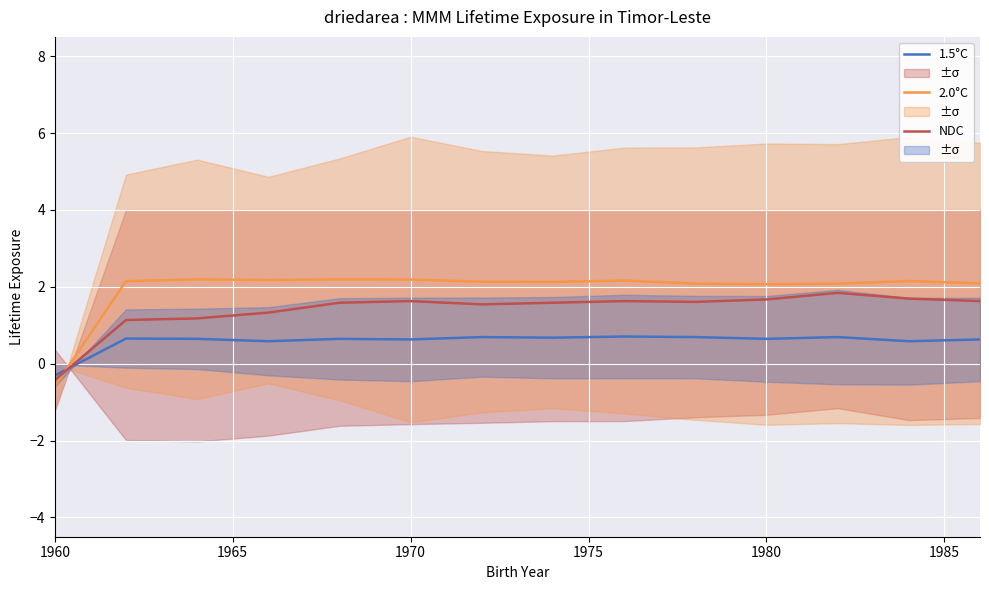

How many intersections are there between 1.5°C and NDC?

1